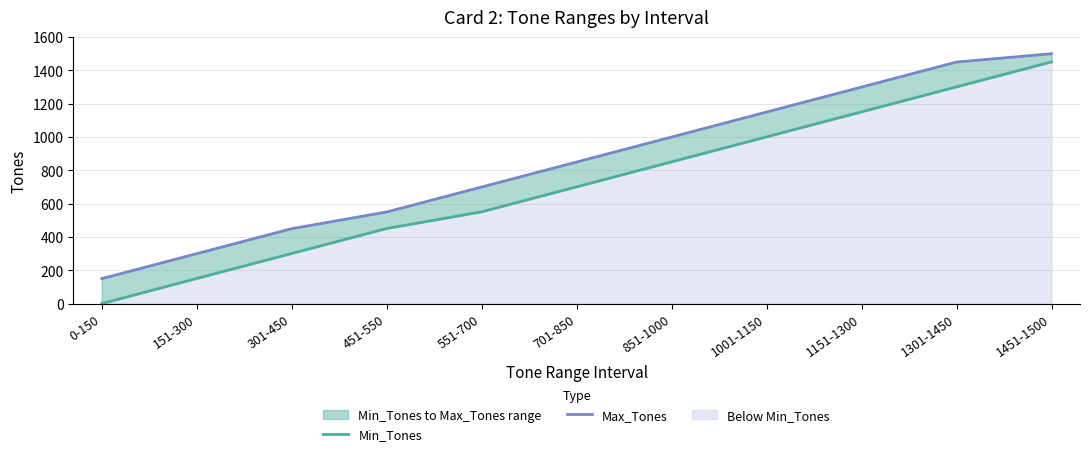

Which series changed the most between 151-300 and 851-1000?

Min_Tones